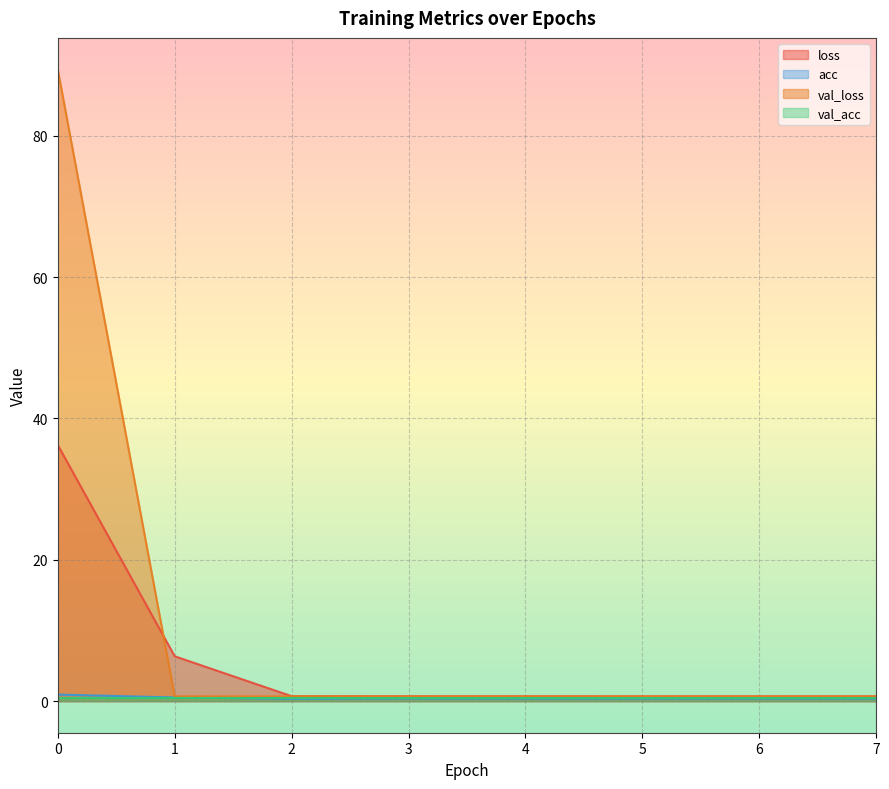

Is the value of acc at 1 greater than the value of val_loss at 7?

No